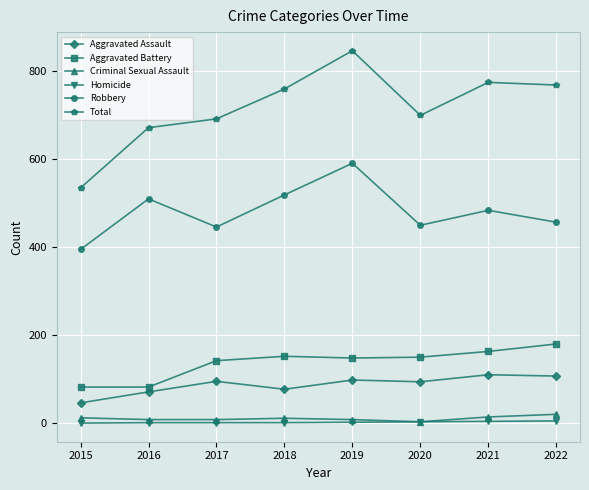

How many data points in Total are less than 760?

4